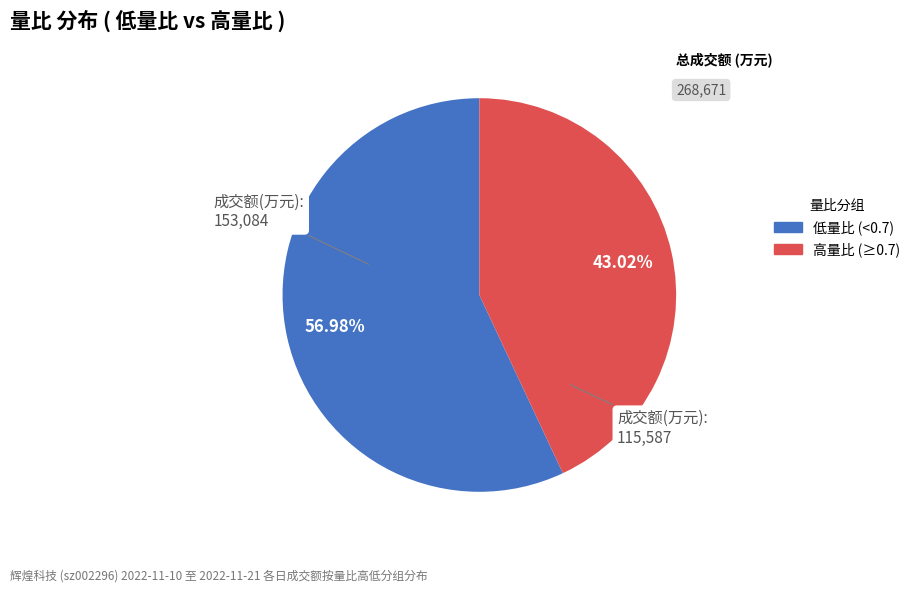

How many segments does this pie chart have?

2